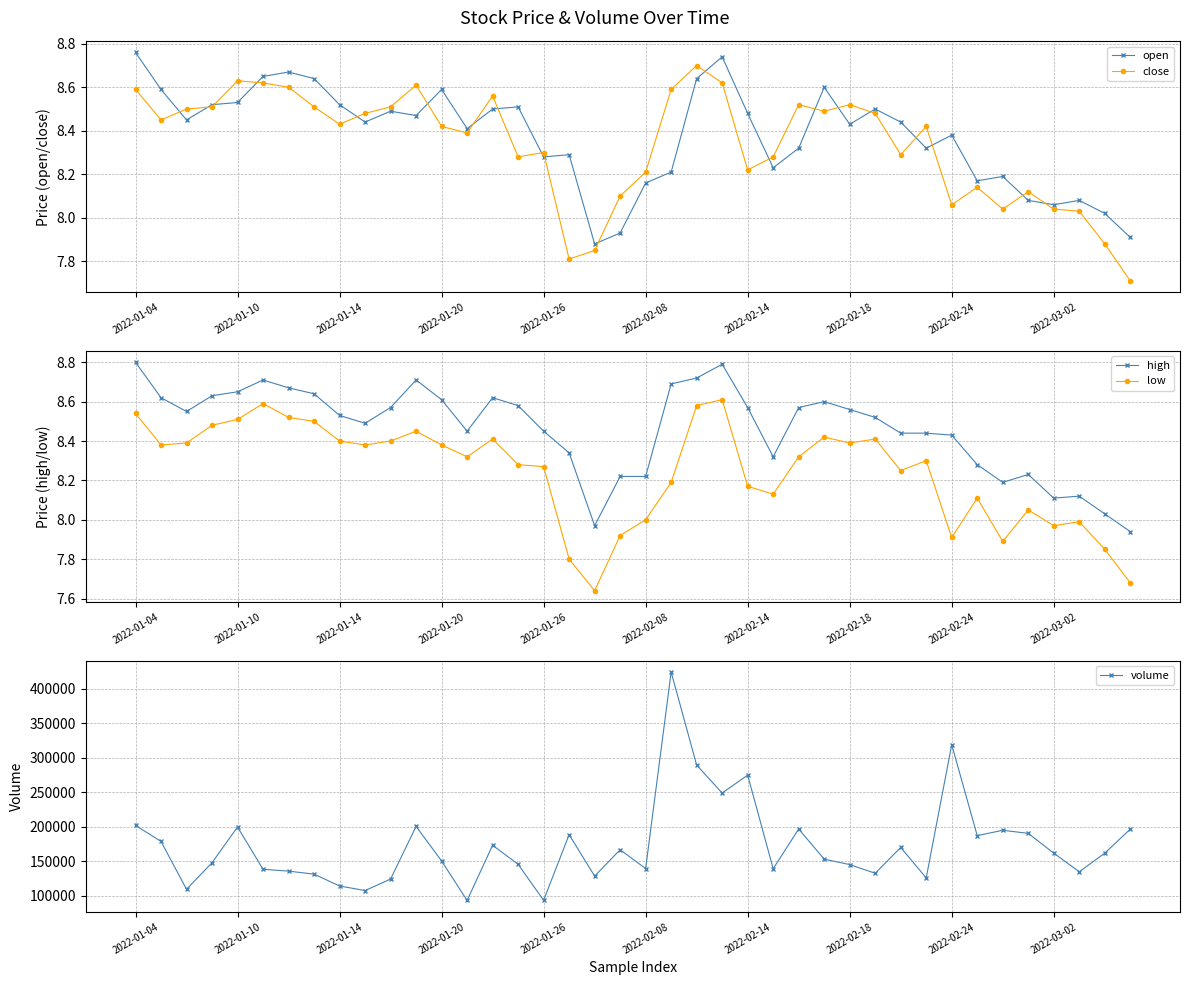

Which series has the largest total across all categories?

volume